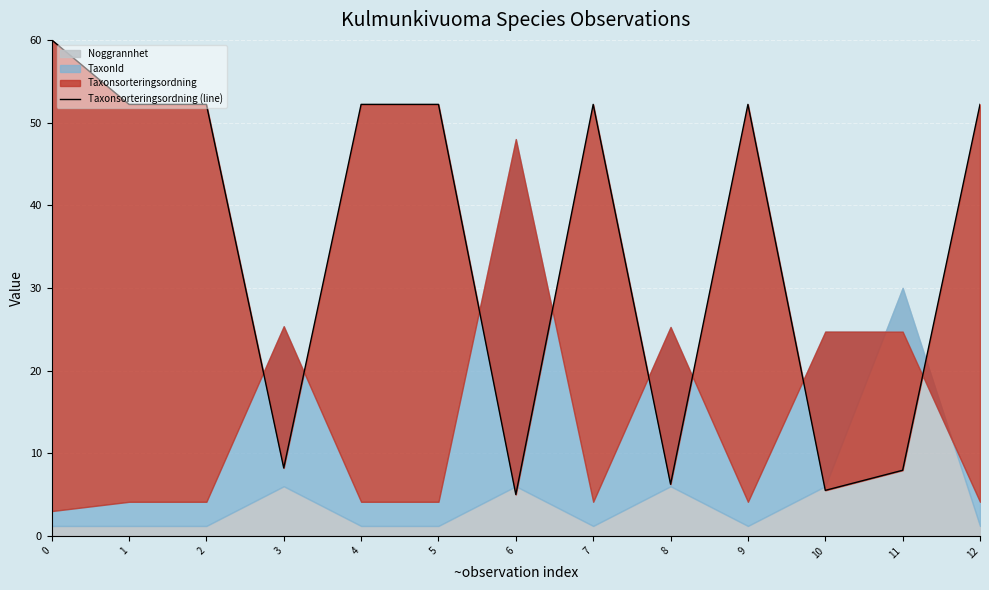

List the labels in order of value, largest first.

0, 1, 2, 4, 5, 7, 9, 12, 3, 11, 8, 10, 6